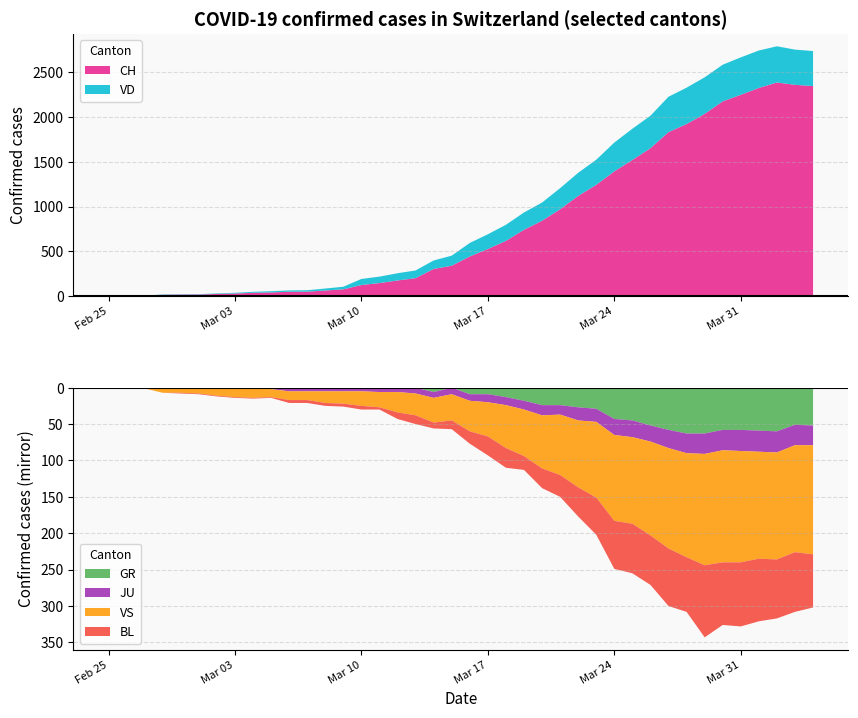

Reading left to right, transcribe all the data shown in this chart.

CH: 0=0	1=1	2=2	3=13	4=15	5=16	6=22	7=27	8=35	9=39	10=47	11=48	12=61	13=74	14=122	15=144	16=173	17=199	18=302	19=338	20=442	21=525	22=616	23=740	24=841	25=970	26=1119	27=1243	28=1394	29=1521	30=1653	31=1833	32=1923	33=2037	34=2177	35=2250	36=2327	37=2388	38=2362	39=2348
GR: 0=0	1=0	2=0	3=0	4=0	5=0	6=0	7=0	8=0	9=0	10=0	11=0	12=0	13=0	14=0	15=0	16=0	17=0	18=6	19=0	20=9	21=9	22=13	23=18	24=24	25=24	26=27	27=29	28=43	29=45	30=52	31=58	32=63	33=63	34=58	35=58	36=59	37=60	38=51	39=52
JU: 0=0	1=0	2=1	3=1	4=1	5=1	6=1	7=1	8=1	9=2	10=5	11=5	12=5	13=5	14=5	15=6	16=6	17=8	18=8	19=9	20=9	21=11	22=11	23=12	24=14	25=13	26=18	27=18	28=22	29=23	30=22	31=25	32=27	33=28	34=28	35=29	36=29	37=29	38=28	39=27
VD: 0=0	1=0	2=0	3=4	4=4	5=4	6=6	7=8	8=11	9=14	10=15	11=16	12=22	13=29	14=68	15=72	16=81	17=86	18=95	19=113	20=151	21=165	22=180	23=194	24=204	25=236	26=259	27=281	28=322	29=350	30=363	31=396	32=407	33=409	34=410	35=419	36=419	37=405	38=394	39=392
VS: 0=0	1=0	2=0	3=6	4=6	5=7	6=10	7=12	8=13	9=11	10=12	11=12	12=16	13=17	14=20	15=21	16=28	17=30	18=34	19=36	20=42	21=47	22=59	23=64	24=73	25=83	26=92	27=104	28=118	29=119	30=129	31=138	32=143	33=153	34=154	35=153	36=147	37=147	38=147	39=150
BL: 0=0	1=0	2=0	3=0	4=1	5=1	6=1	7=1	8=1	9=1	10=4	11=4	12=4	13=4	14=5	15=3	16=9	17=12	18=8	19=12	20=17	21=26	22=27	23=19	24=27	25=30	26=40	27=51	28=66	29=68	30=68	31=79	32=75	33=99	34=86	35=88	36=86	37=81	38=82	39=73